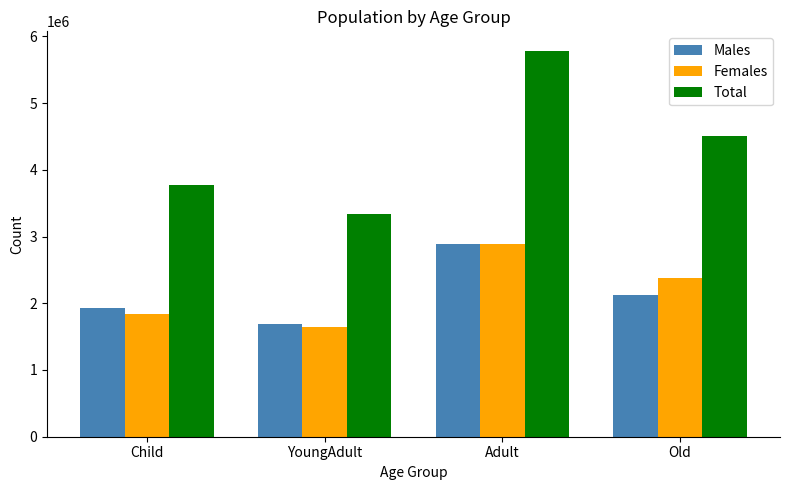

Reading left to right, what are all the values shown in this chart?

Males: Child=1932942	YoungAdult=1690930	Adult=2895797	Old=2128118
Females: Child=1842315	YoungAdult=1644723	Adult=2890525	Old=2381197
Total: Child=3775257	YoungAdult=3335653	Adult=5786322	Old=4509315